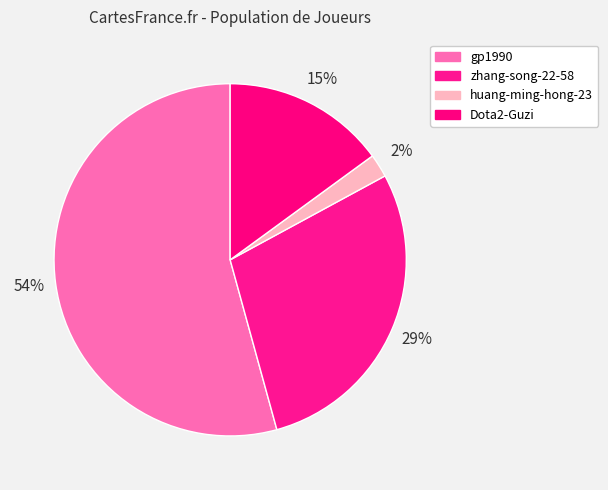

Is there any slice that represents more than half of the pie?

Yes